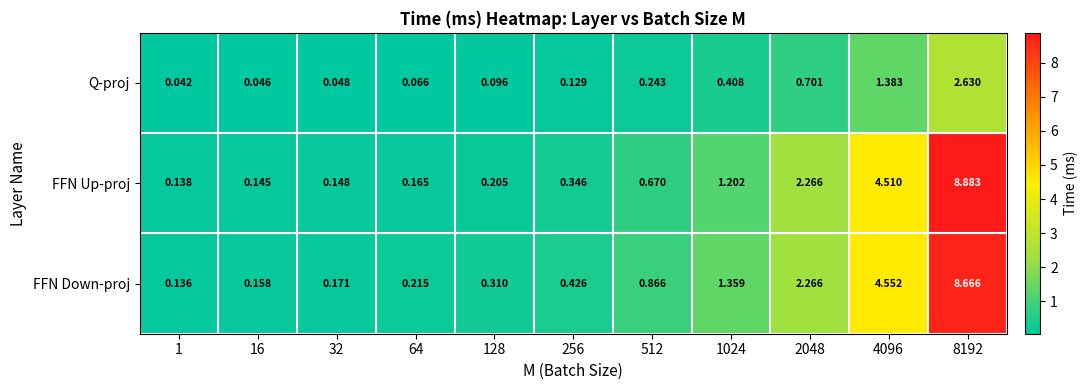

Rank the series by their maximum value, from lowest to highest.

Q-proj, FFN Down-proj, FFN Up-proj